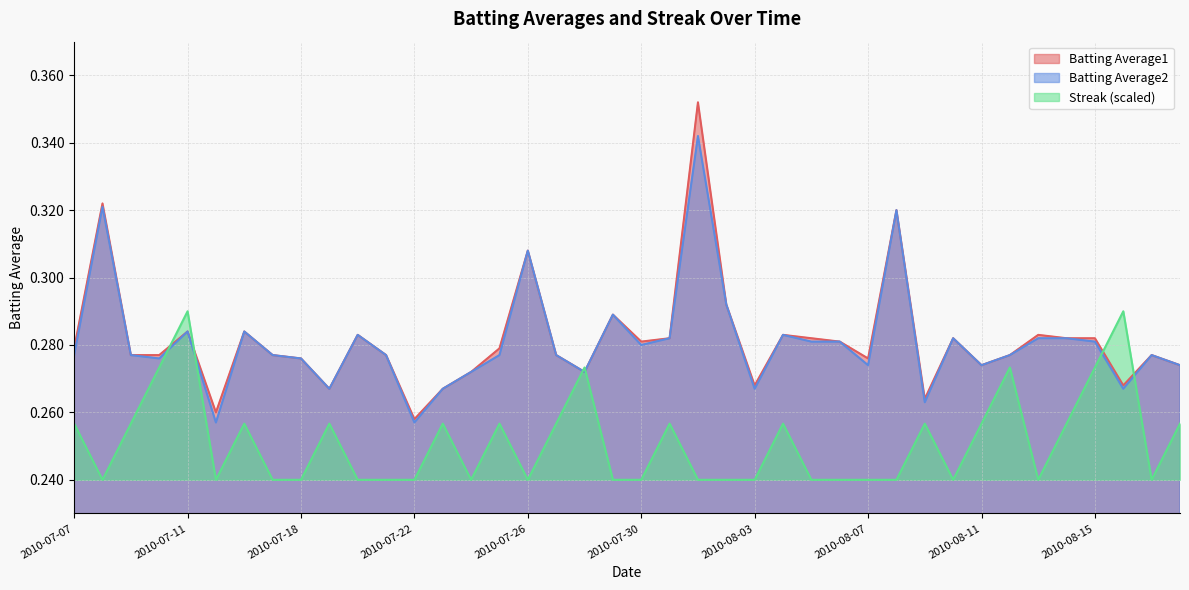

What are all the series names shown in the legend?

Batting Average1, Batting Average2, Streak (scaled)